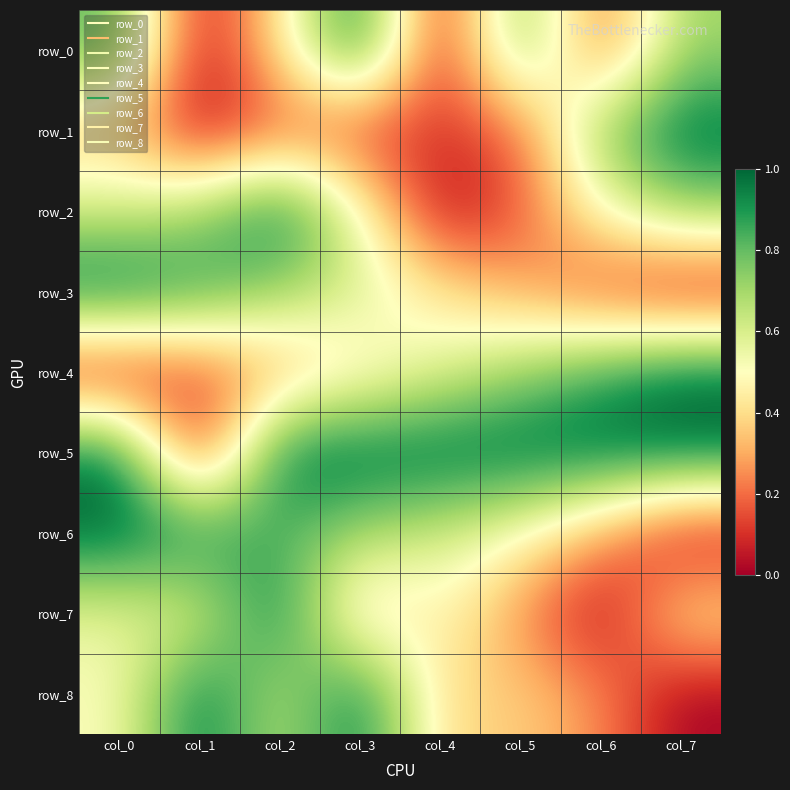

At which label does row_0 reach its peak?

col_3